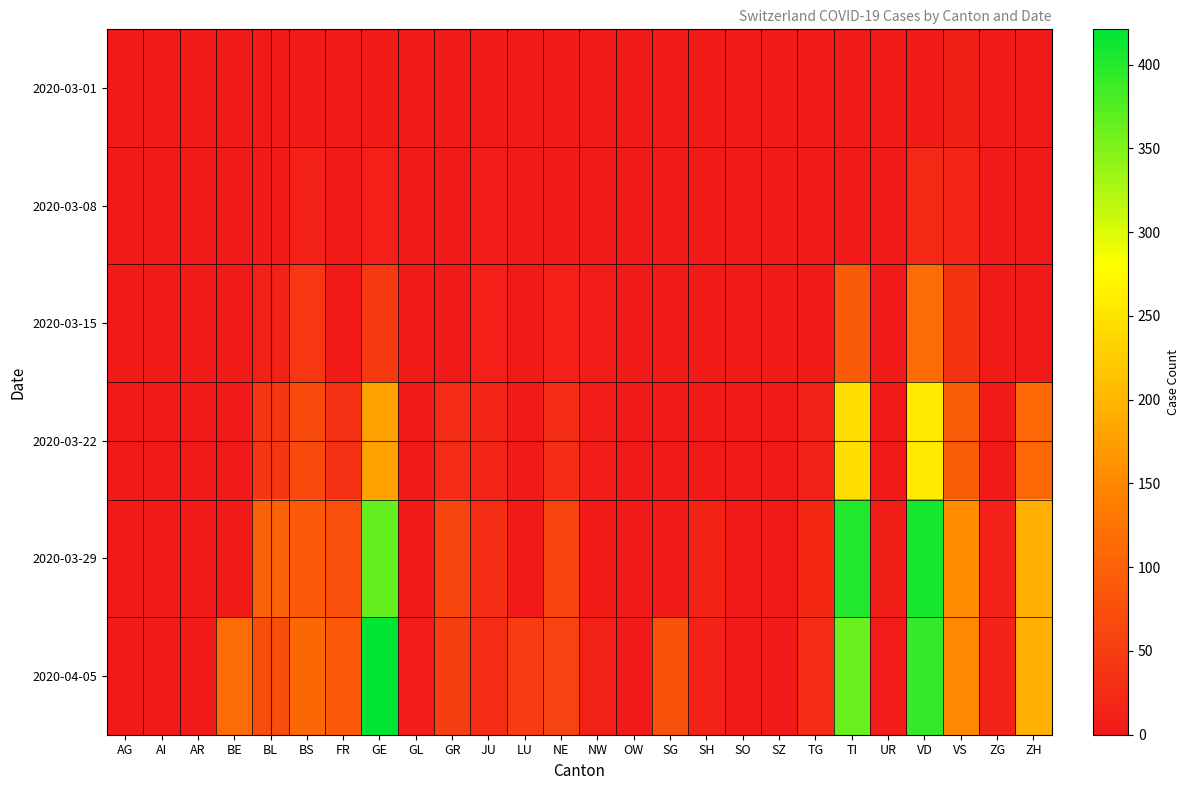

Reading left to right, list all the values displayed in this chart.

2020-03-01: AG=0	AI=0	AR=0	BE=0	BL=1	BS=4	FR=0	GE=3	GL=0	GR=0	JU=1	LU=0	NE=0	NW=0	OW=0	SG=0	SH=0	SO=0	SZ=0	TG=0	TI=0	UR=0	VD=4	VS=8	ZG=0	ZH=0
2020-03-08: AG=0	AI=0	AR=0	BE=0	BL=4	BS=13	FR=0	GE=9	GL=0	GR=0	JU=5	LU=0	NE=3	NW=0	OW=0	SG=0	SH=0	SO=0	SZ=0	TG=0	TI=0	UR=0	VD=22	VS=17	ZG=0	ZH=0
2020-03-15: AG=0	AI=0	AR=0	BE=0	BL=12	BS=42	FR=0	GE=46	GL=0	GR=0	JU=9	LU=0	NE=9	NW=6	OW=0	SG=0	SH=0	SO=0	SZ=0	TG=1	TI=92	UR=0	VD=113	VS=37	ZG=0	ZH=0
2020-03-22: AG=0	AI=0	AR=0	BE=0	BL=40	BS=69	FR=32	GE=179	GL=0	GR=27	JU=18	LU=0	NE=28	NW=5	OW=0	SG=0	SH=0	SO=0	SZ=0	TG=10	TI=246	UR=0	VD=259	VS=93	ZG=3	ZH=110
2020-03-29: AG=0	AI=0	AR=0	BE=0	BL=99	BS=90	FR=76	GE=365	GL=2	GR=63	JU=28	LU=0	NE=60	NW=4	OW=3	SG=0	SH=15	SO=0	SZ=0	TG=21	TI=402	UR=7	VD=409	VS=154	ZG=12	ZH=194
2020-04-05: AG=0	AI=0	AR=0	BE=113	BL=73	BS=108	FR=89	GE=421	GL=5	GR=52	JU=27	LU=49	NE=59	NW=10	OW=3	SG=79	SH=12	SO=0	SZ=0	TG=25	TI=363	UR=6	VD=392	VS=151	ZG=14	ZH=194